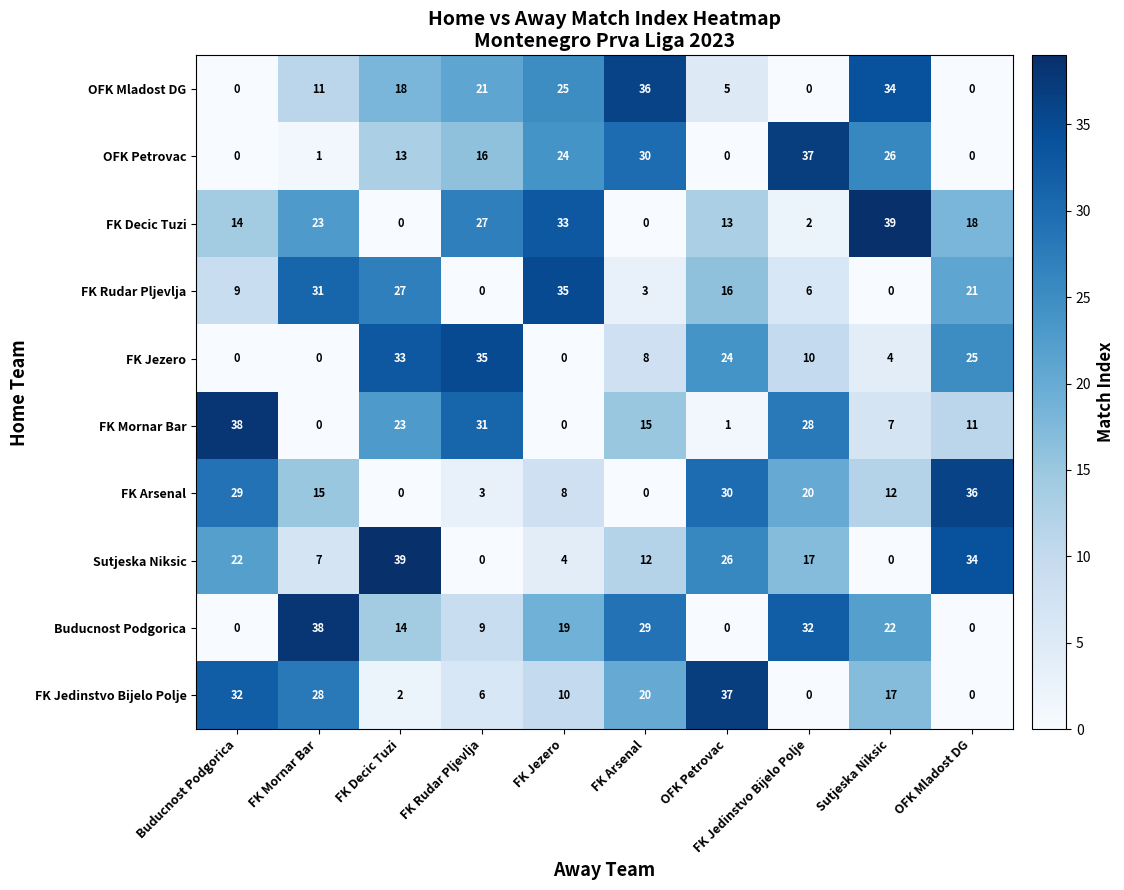

What is the spread (max minus min) of values at Buducnost Podgorica?

38